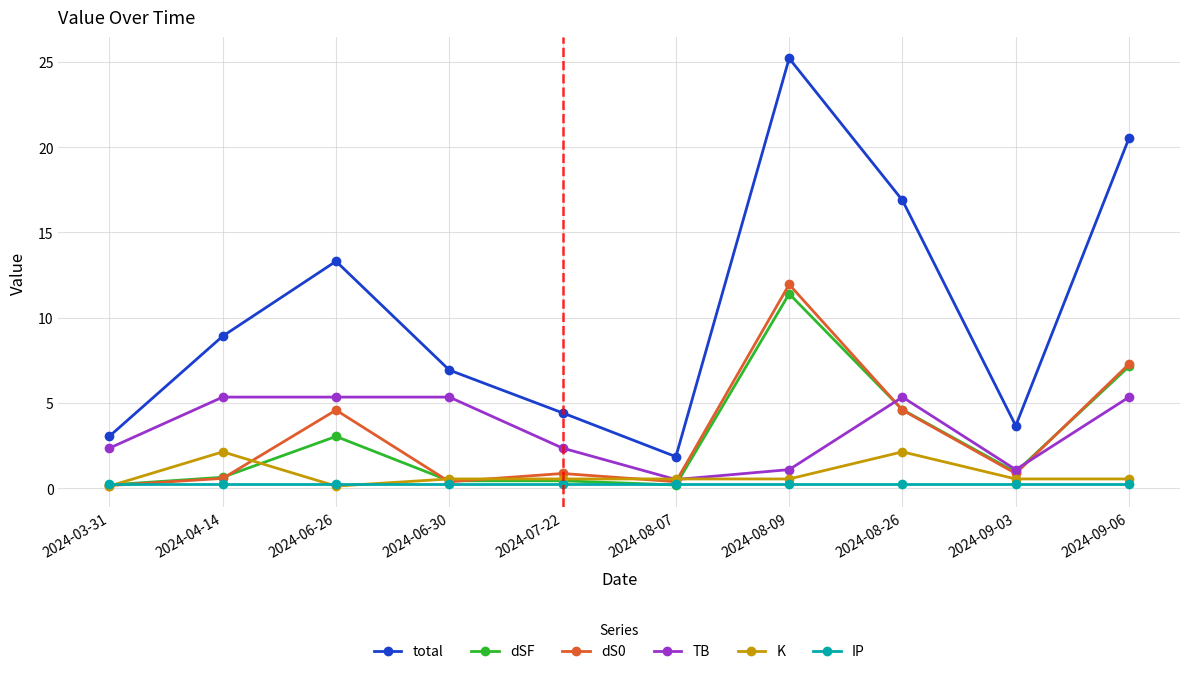

What is the label of the 1st point from the right?

2024-09-06